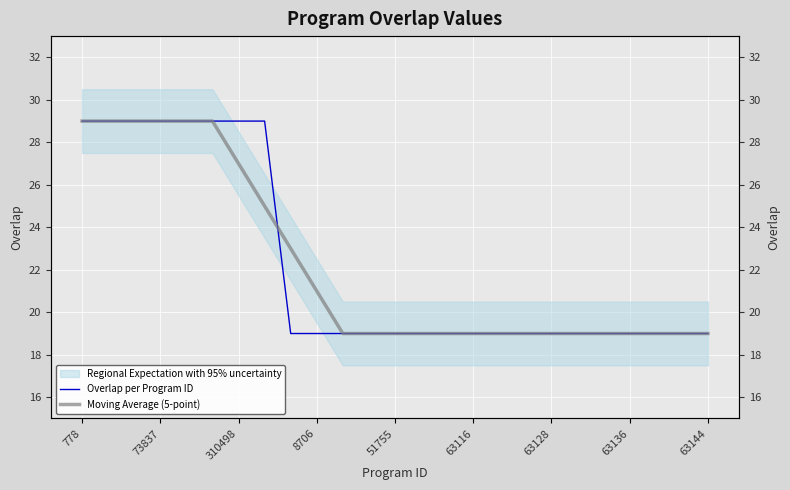

Reading left to right, transcribe all the data shown in this chart.

Overlap per Program ID: 29	29	29	29	29	29	29	29	19	19	19	19	19	19	19	19	19	19	19	19	19	19	19	19	19
Moving Average (5-point): 29	29	29	29	29	29	27	25	23	21	19	19	19	19	19	19	19	19	19	19	19	19	19	19	19